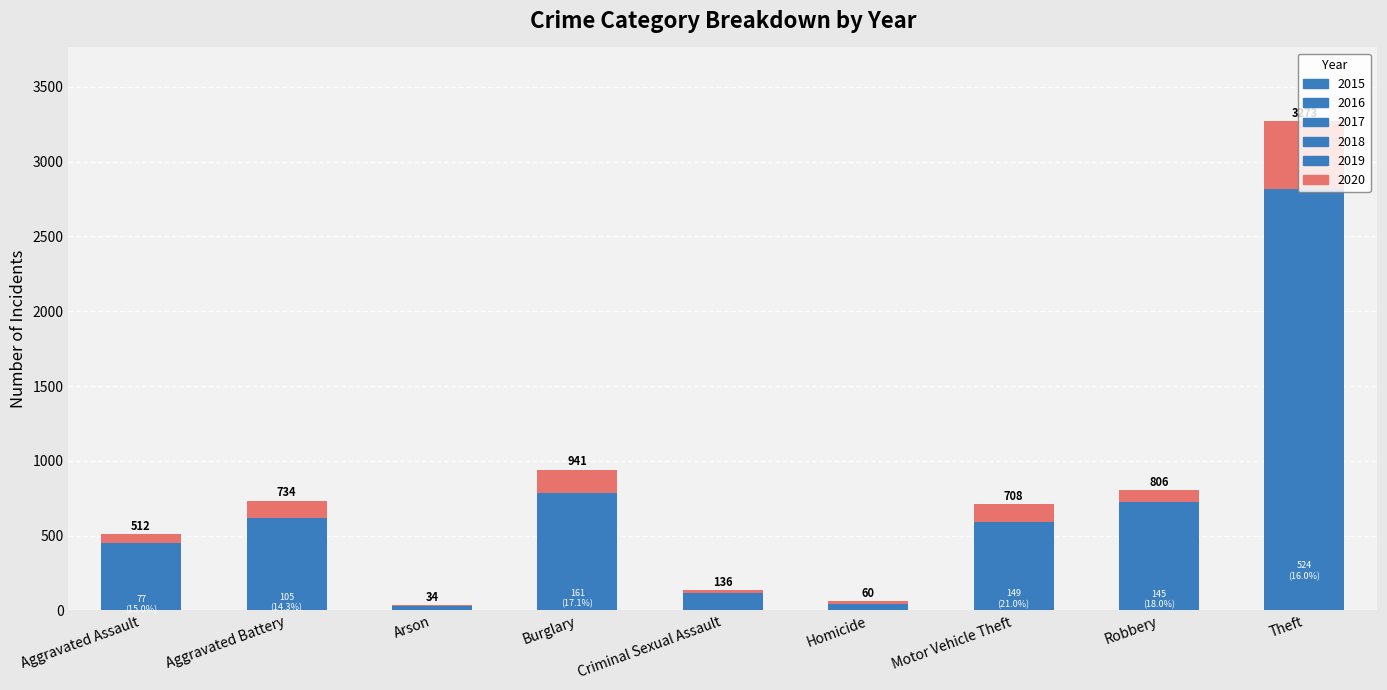

Count the number of categories in the chart.

9